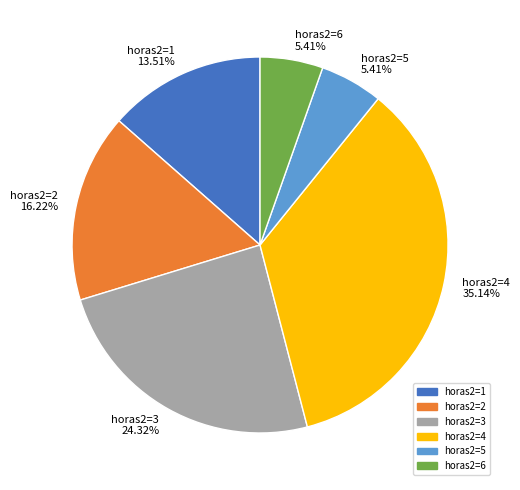

How many slices are in this pie chart?

6